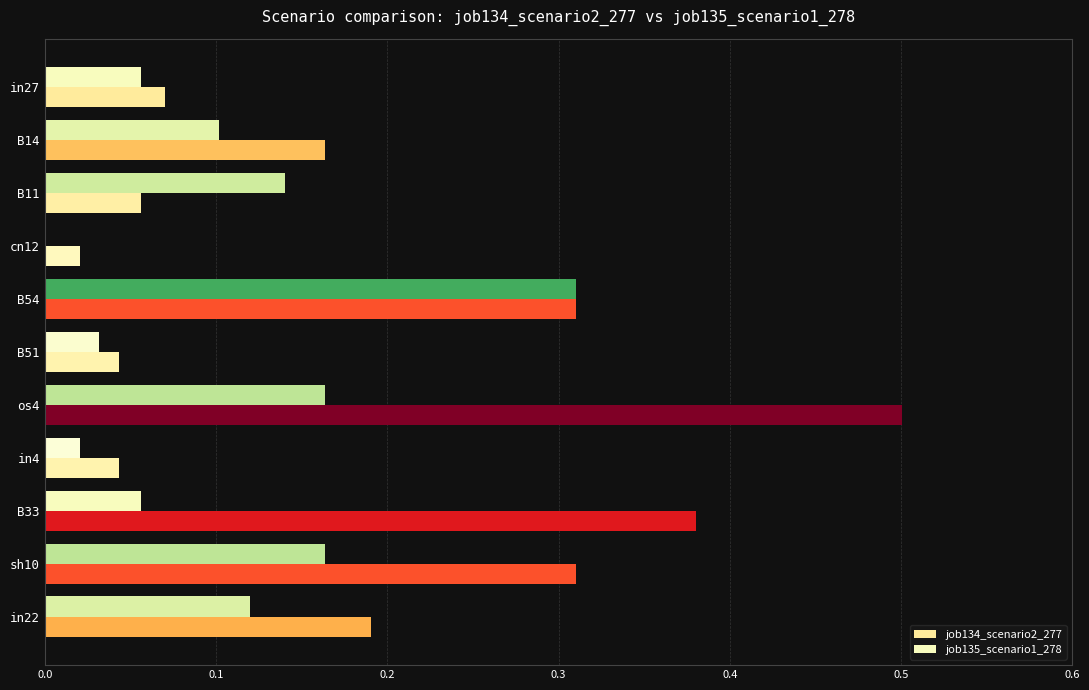

What is the sum of all job134_scenario2_277 values?

2.1